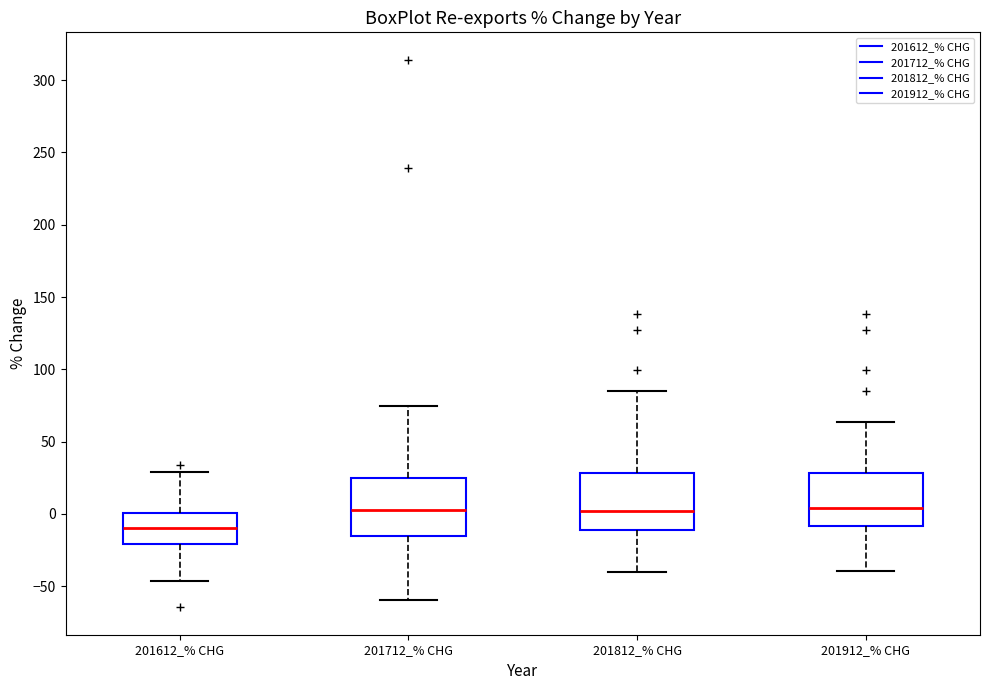

Which box has the lowest median line?

201612_% CHG